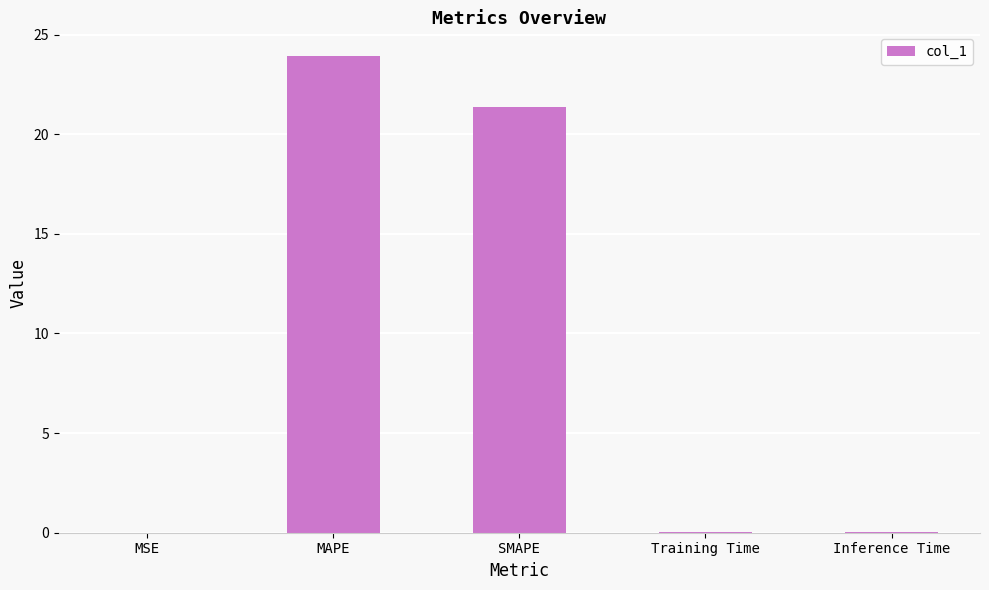

Between SMAPE and Inference Time, which is larger?

SMAPE